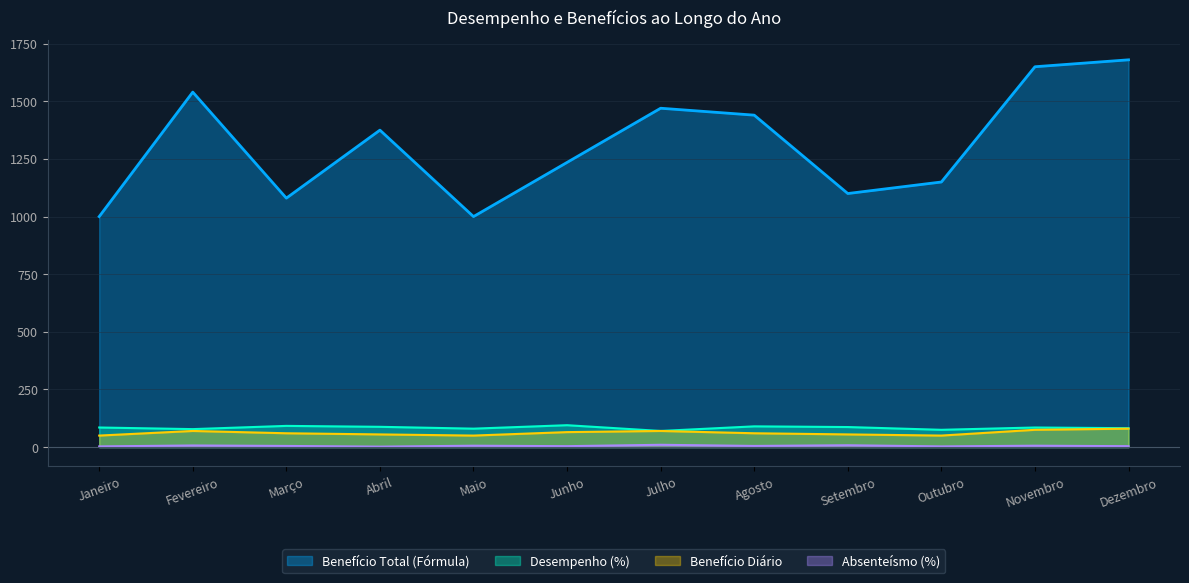

At which label does Benefício Total (Fórmula) reach its peak?

Dezembro